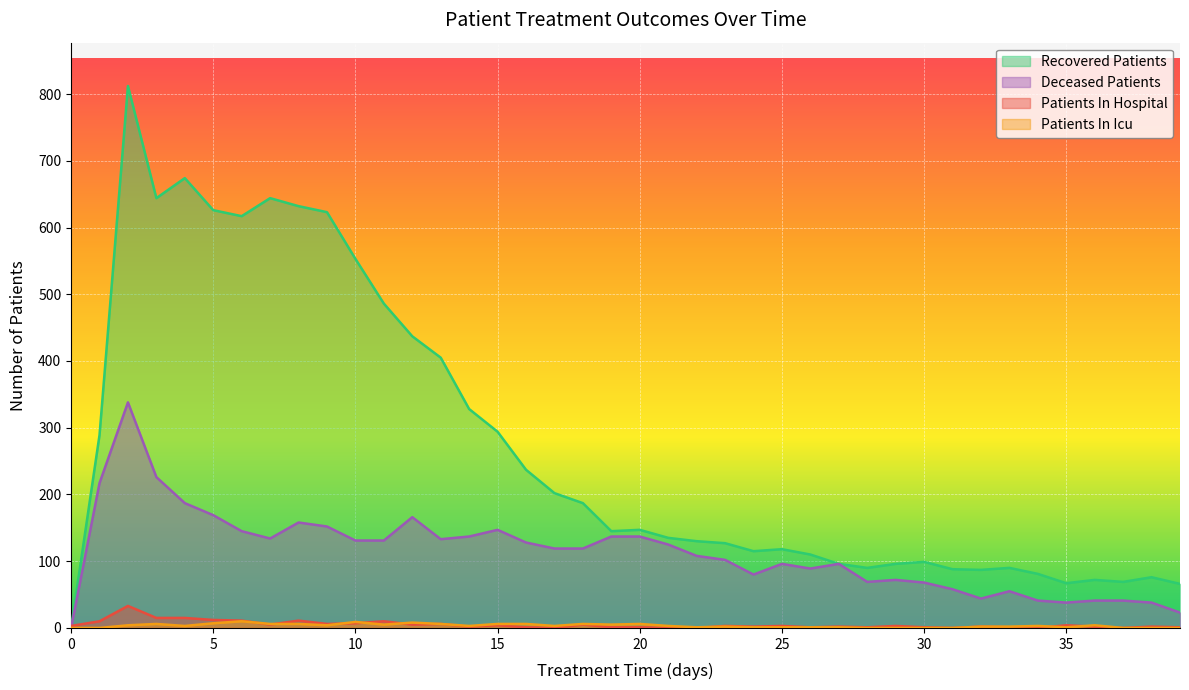

True or false: patients_in_icu and deceased_patients intersect in this chart.

False